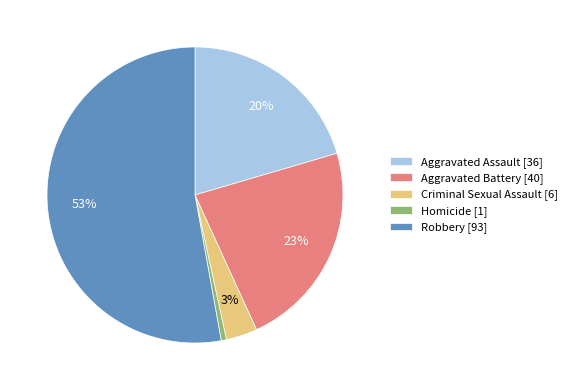

To the nearest percent, what is the average slice percentage?

20%